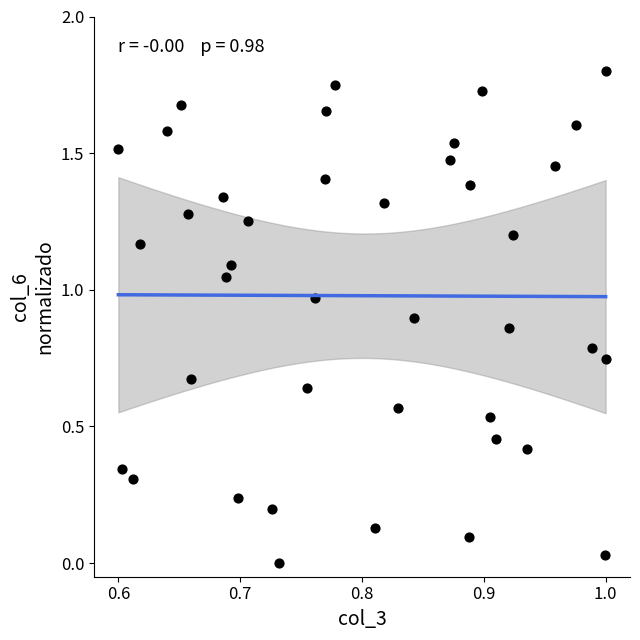

What is the range of Y values (max minus min)?

1.8